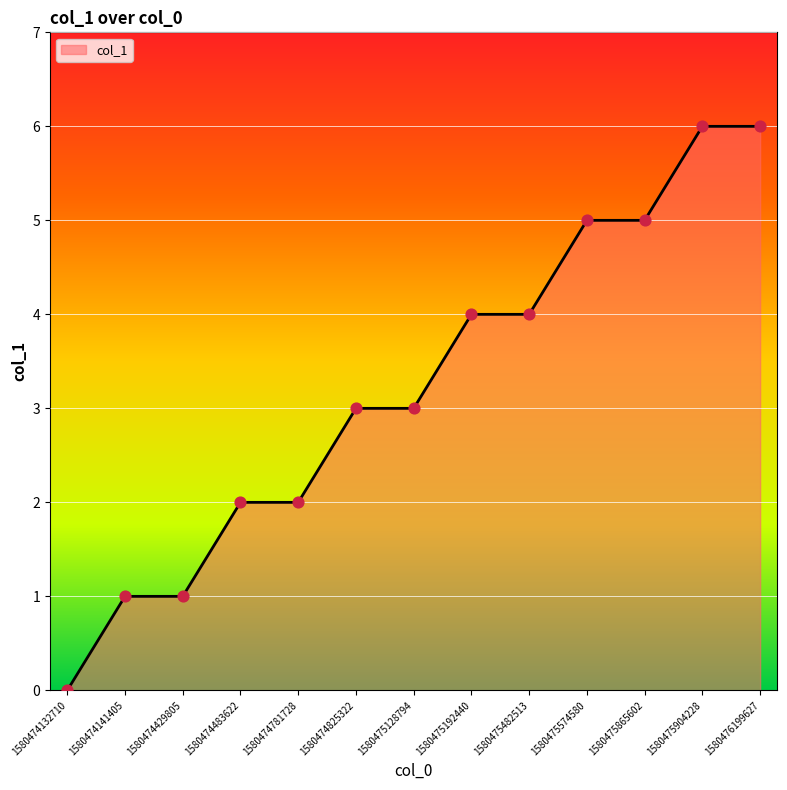

What is the change in value from 1580475192440 to 1580476199627?

+2